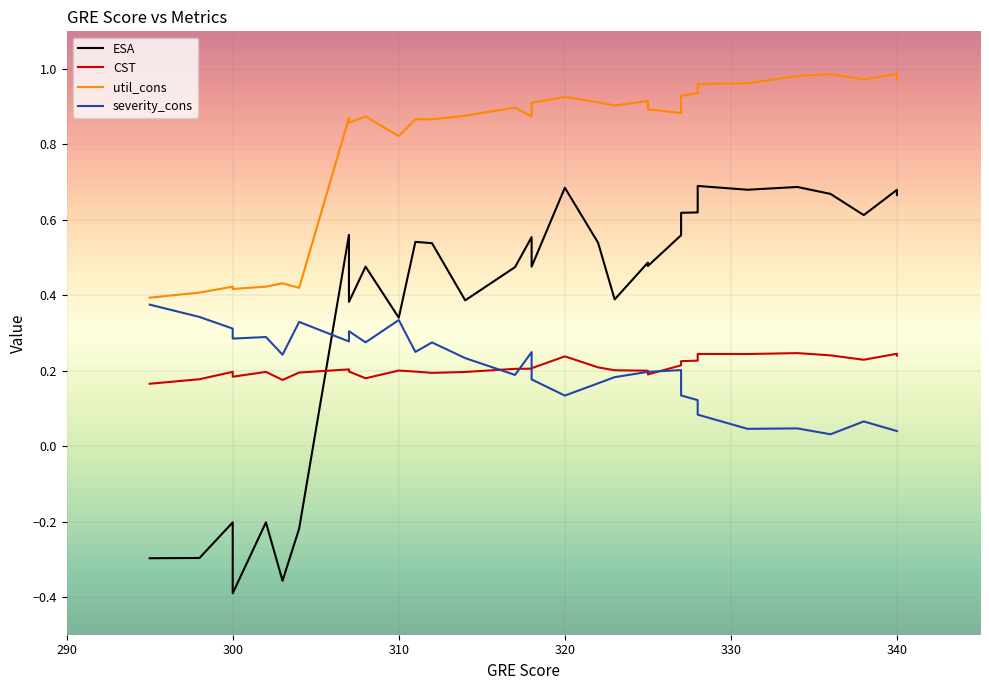

True or false: ESA has a value of 0.1 at 20.

False